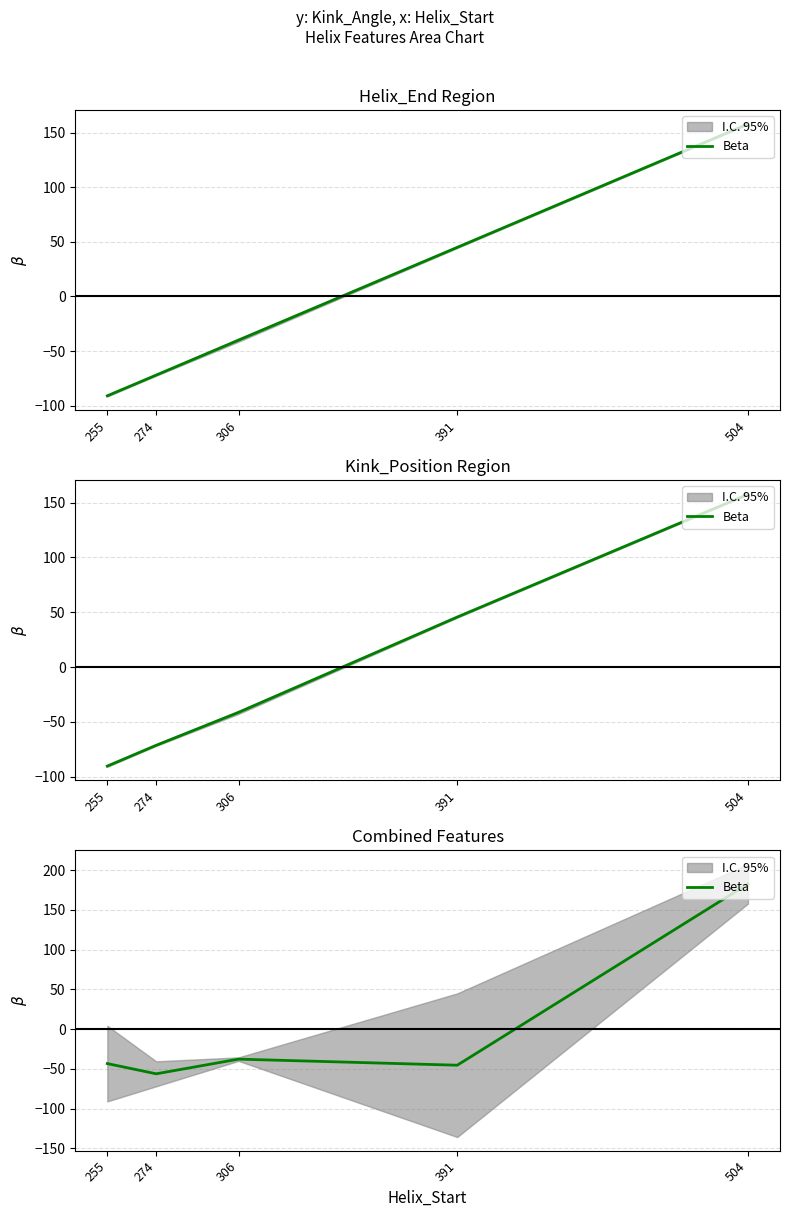

What value does the data have at 274?

-56.3